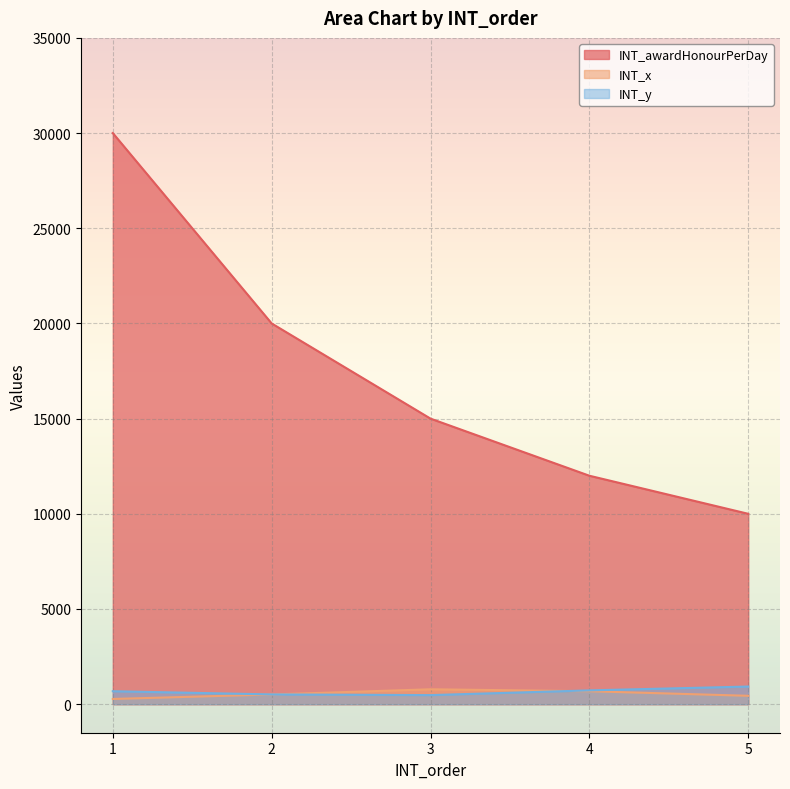

How many lines are shown in the chart?

3